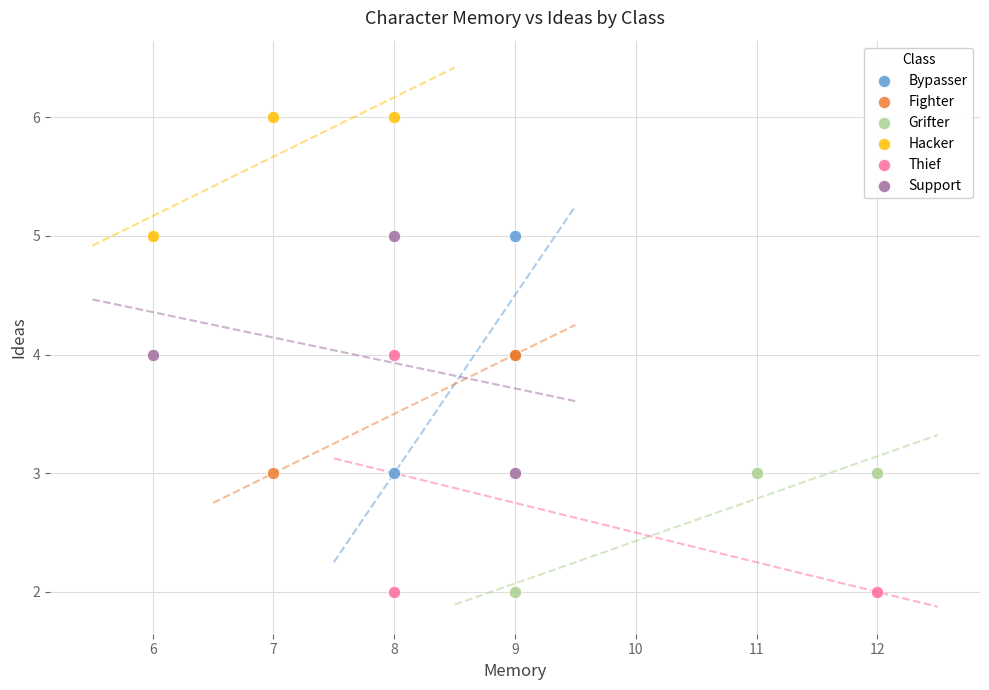

Which series contains the highest Y value?

Hacker